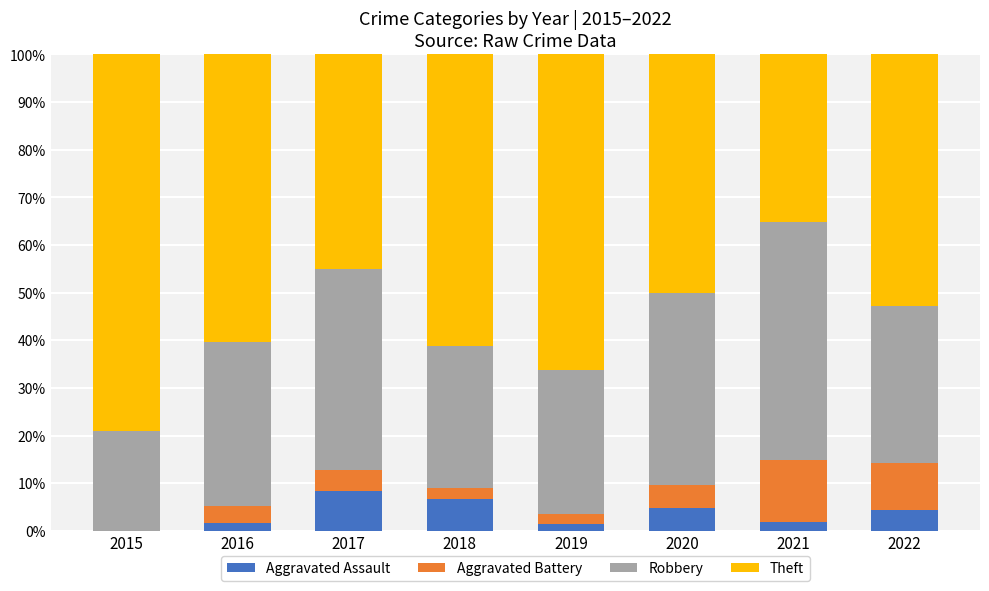

How many positive values does the Aggravated Assault series have?

7